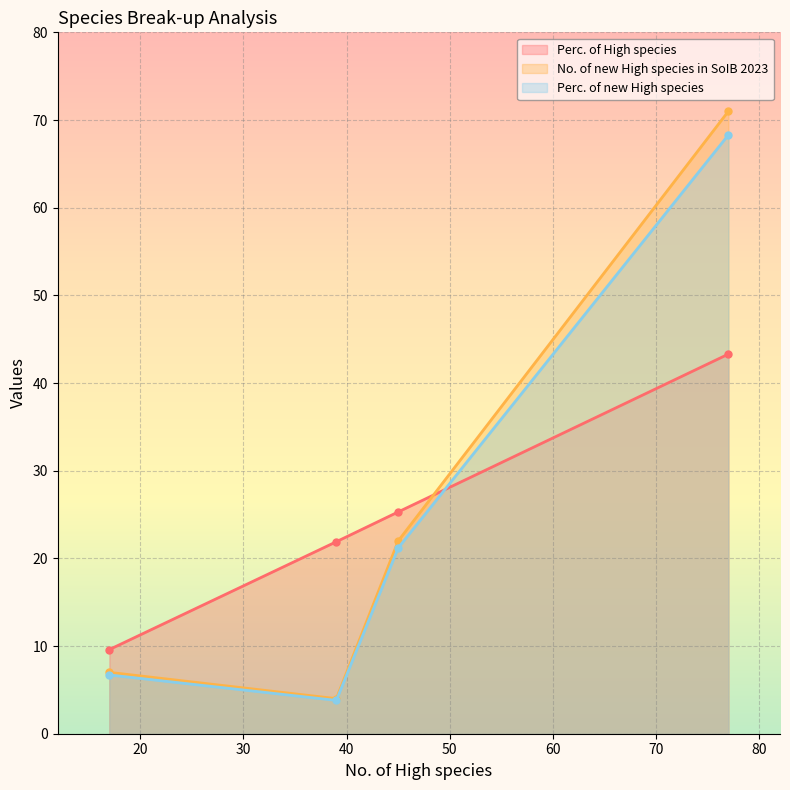

After their last crossing, which series has the higher values: Perc. of High species or No. of new High species in SoIB 2023?

No. of new High species in SoIB 2023